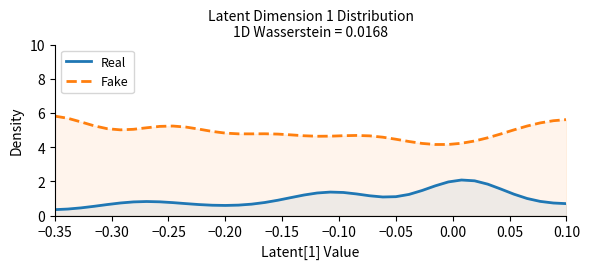

What is the sum of all Fake values?

195.3